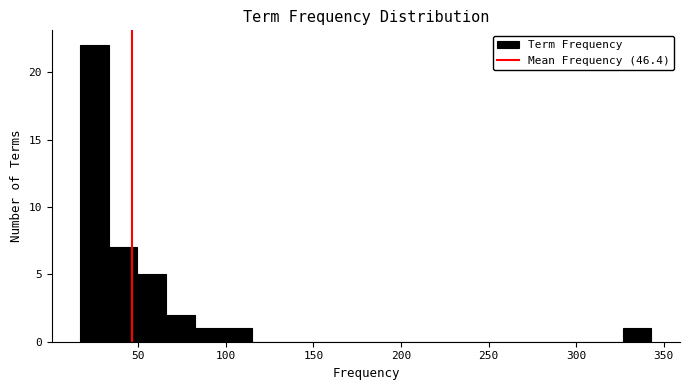

Around what value on the x-axis is the tallest bar? Give the approximate position of its centre, as read against the axis.

25